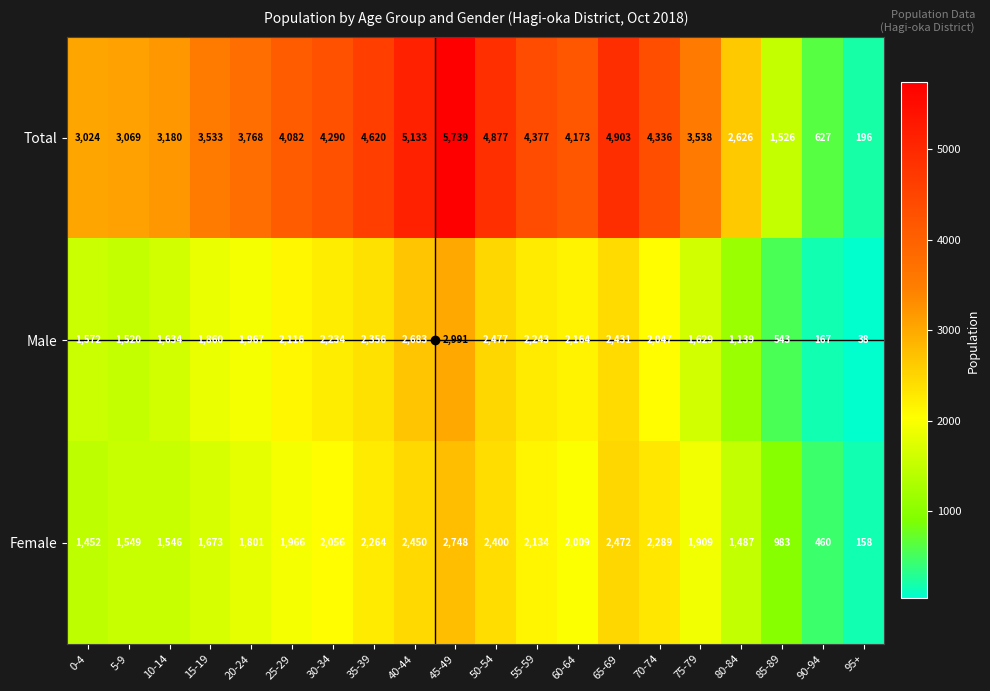

What is the spread (max minus min) of values at 95+?

158